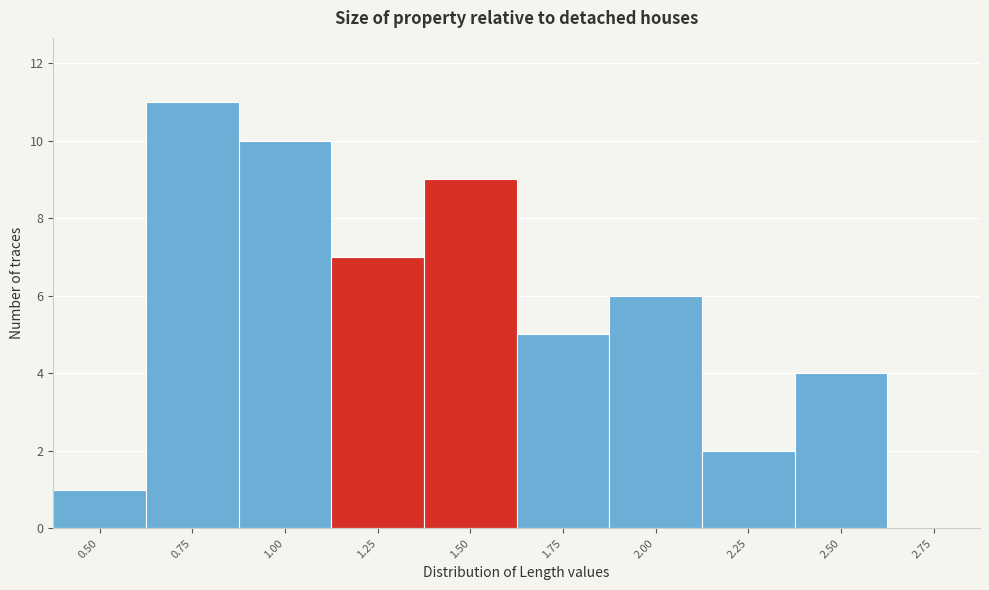

Reading left to right, extract all data points from this chart.

0.50=1	0.75=11	1.00=10	1.25=7	1.50=9	1.75=5	2.00=6	2.25=2	2.50=4	2.75=0